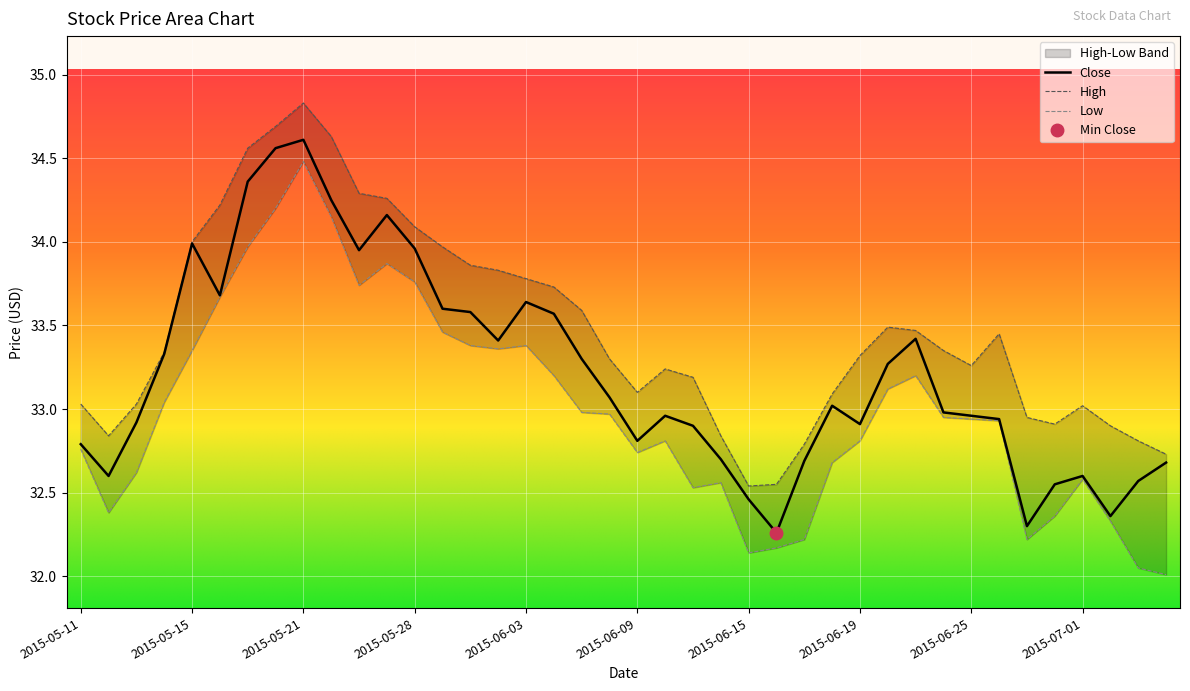

What value does the Low series have at 2015-06-15?

32.1